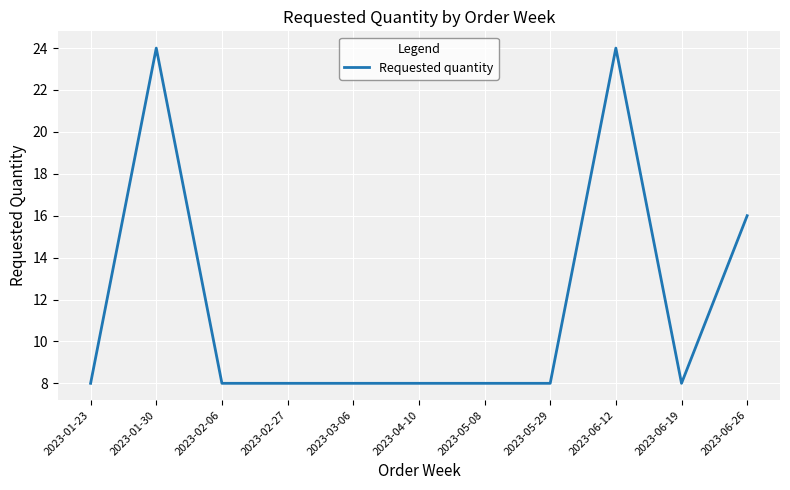

What is the greatest value displayed?

24